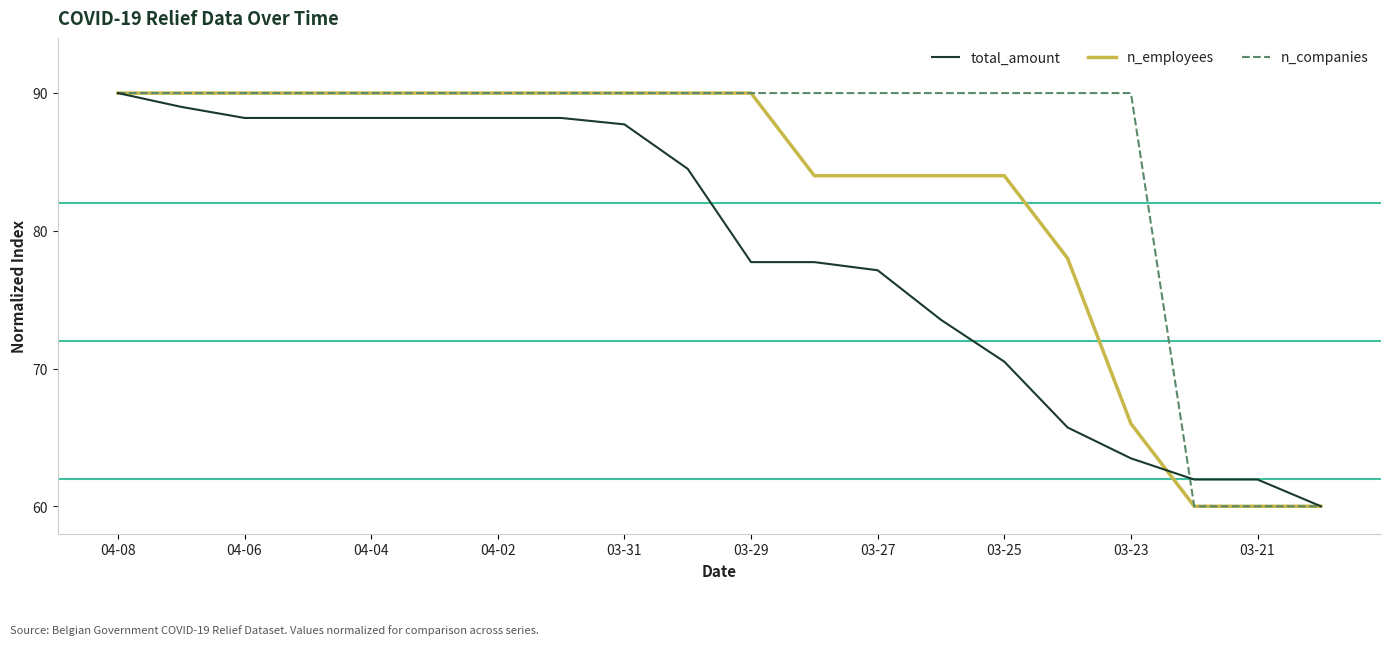

Reading right to left, list all the values displayed in this chart.

total_amount: 60.0	61.9	61.9	63.5	65.7	70.5	73.5	77.1	77.7	77.7	84.5	87.7	88.2	88.2	88.2	88.2	88.2	88.2	89.0	90.0
n_employees: 60.0	60.0	60.0	66.0	78.0	84.0	84.0	84.0	84.0	90.0	90.0	90.0	90.0	90.0	90.0	90.0	90.0	90.0	90.0	90.0
n_companies: 60.0	60.0	60.0	90.0	90.0	90.0	90.0	90.0	90.0	90.0	90.0	90.0	90.0	90.0	90.0	90.0	90.0	90.0	90.0	90.0